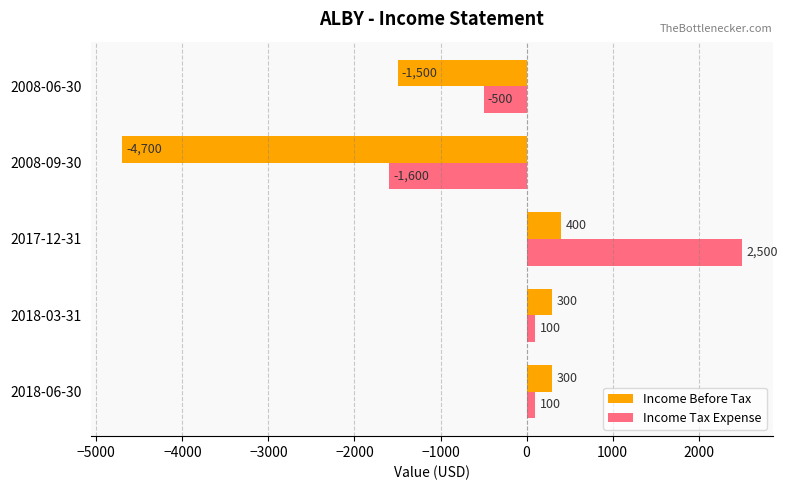

The Income Before Tax series shows 300 at 2018-06-30. True or false?

True